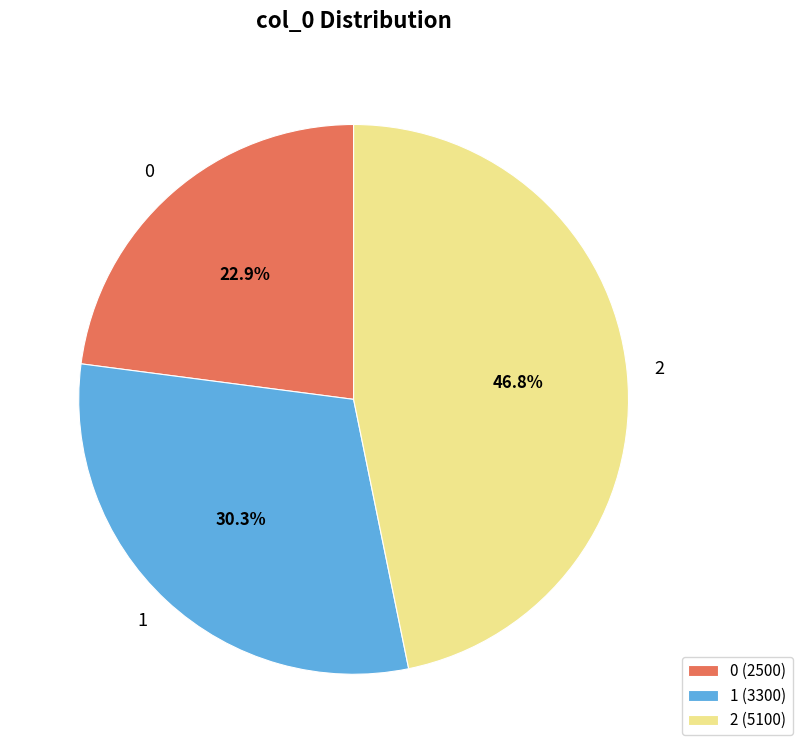

Is there any slice that represents more than half of the pie?

No